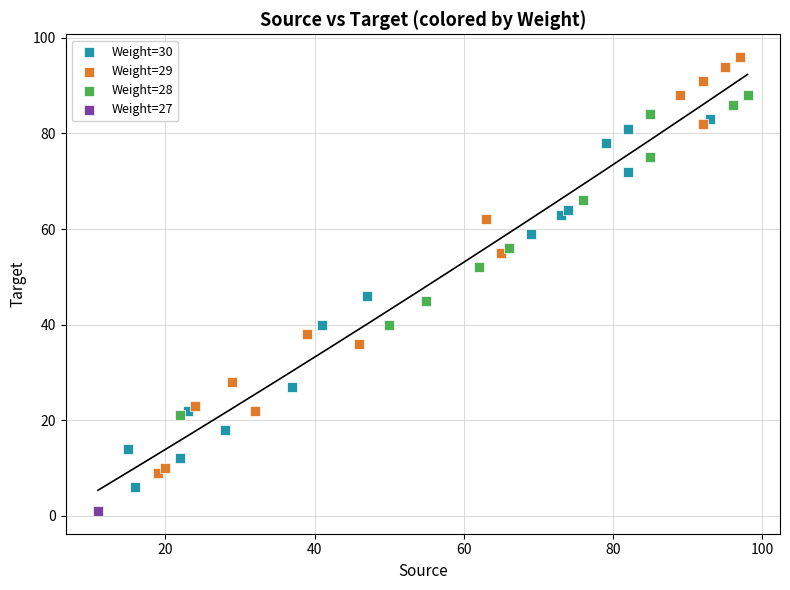

Which series reaches the maximum Y coordinate?

Weight=29